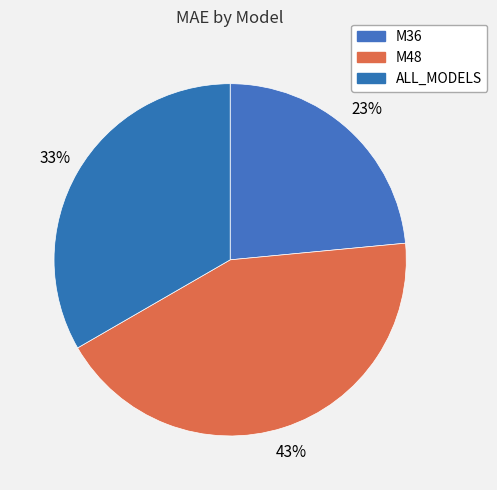

To the nearest percent, what percentage of the pie is M48?

43%